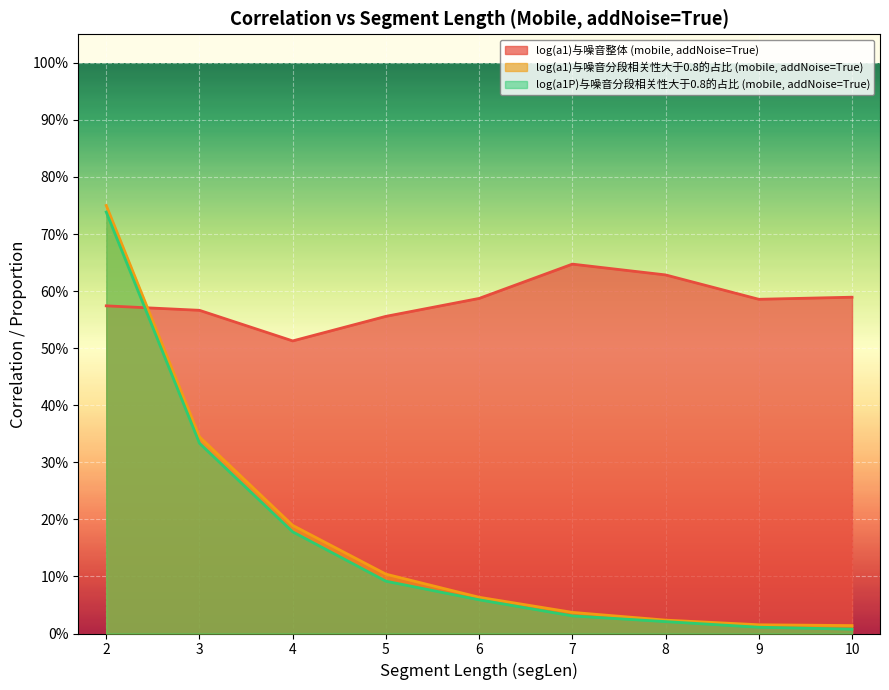

What is the maximum value for log(a1)与噪音整体 (mobile, addNoise=True)?

0.6